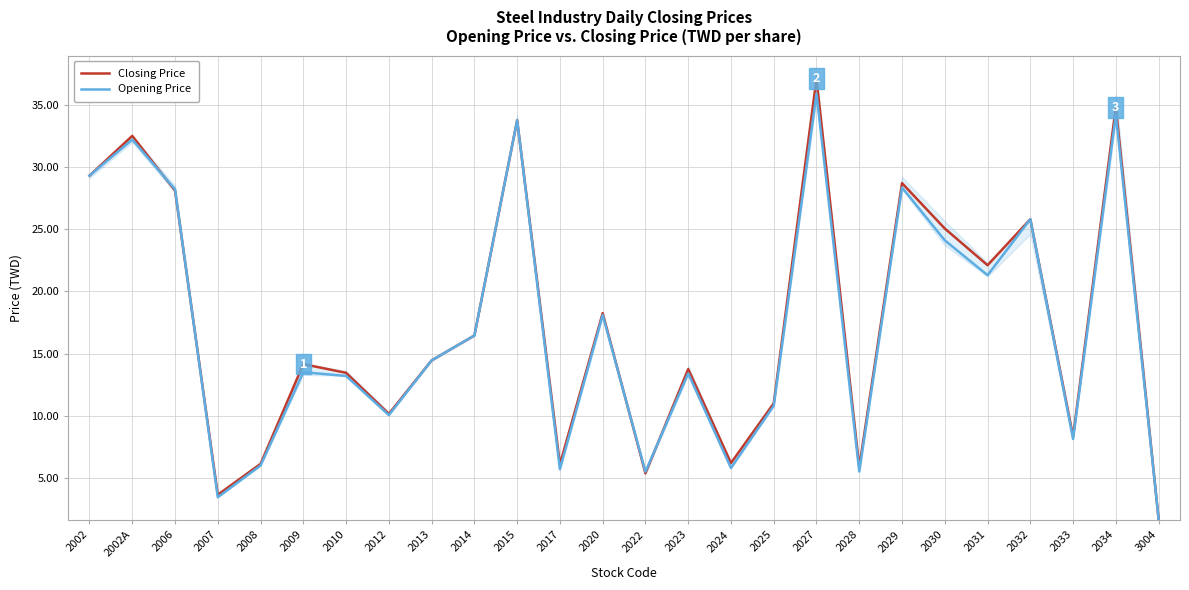

Where does the Closing Price series first go above 14?

2002